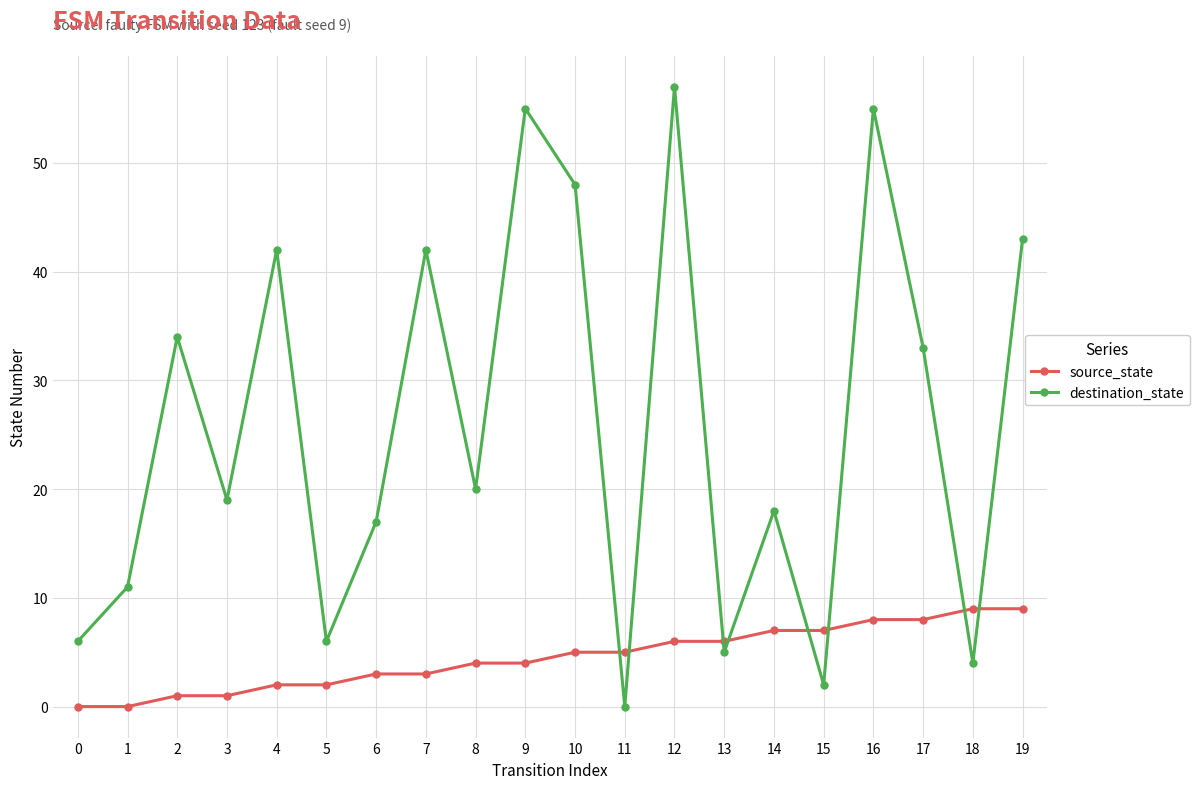

How many data points does each series have?

20